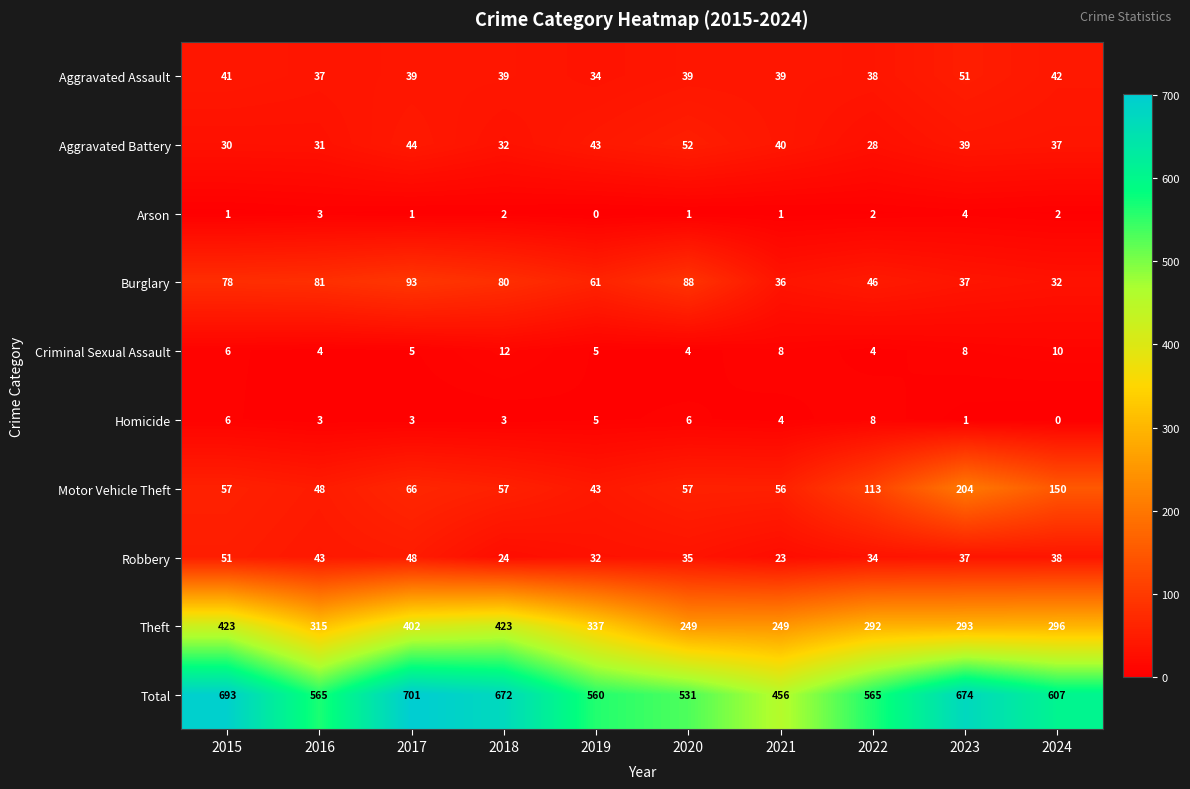

What is the average value of the Criminal Sexual Assault series?

7